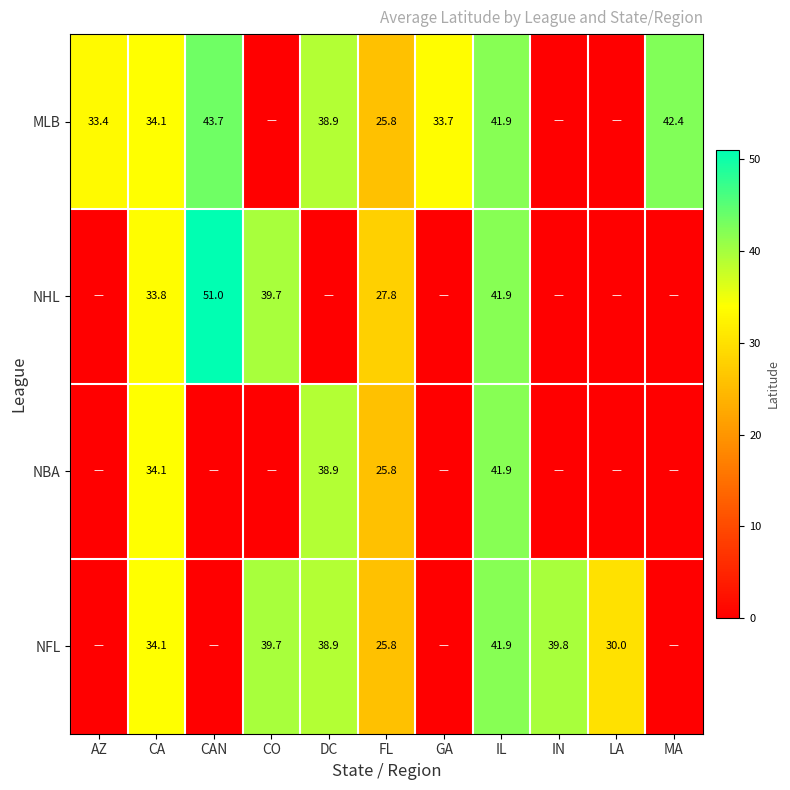

True or false: MLB has a value of 44.0 at FL.

False